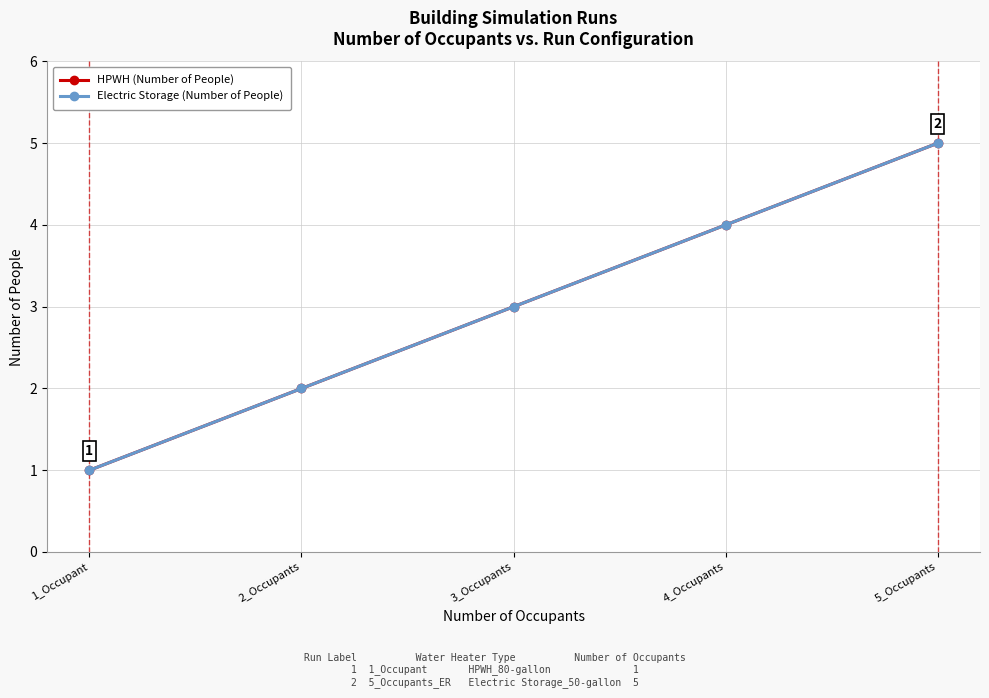

Reading left to right, what are all the values shown in this chart?

HPWH (Number of People): 1_Occupant=1	2_Occupants=2	3_Occupants=3	4_Occupants=4	5_Occupants=5
Electric Storage (Number of People): 1_Occupant=1	2_Occupants=2	3_Occupants=3	4_Occupants=4	5_Occupants=5